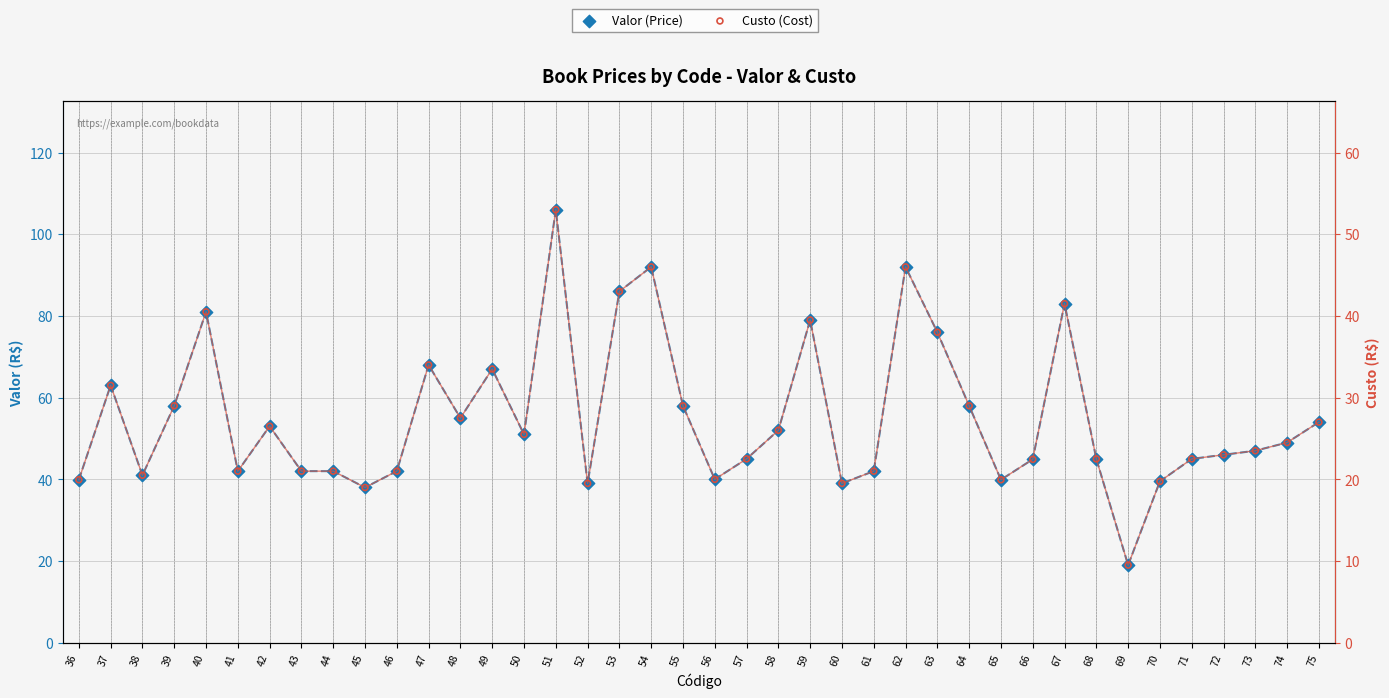

Which series has the widest spread of Y values?

Valor (Price)